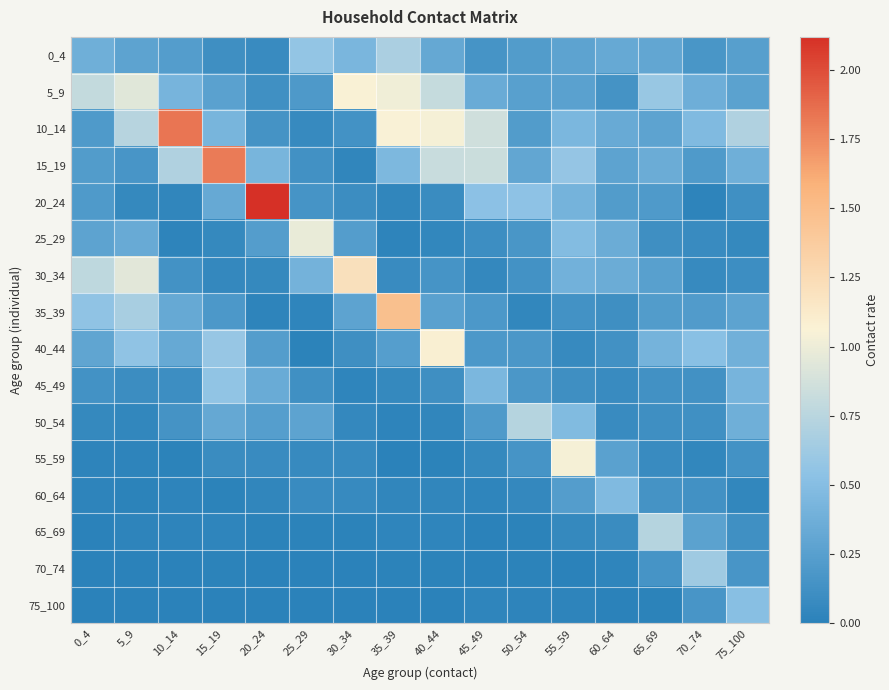

At how many categories does at least one series exceed 0?

16